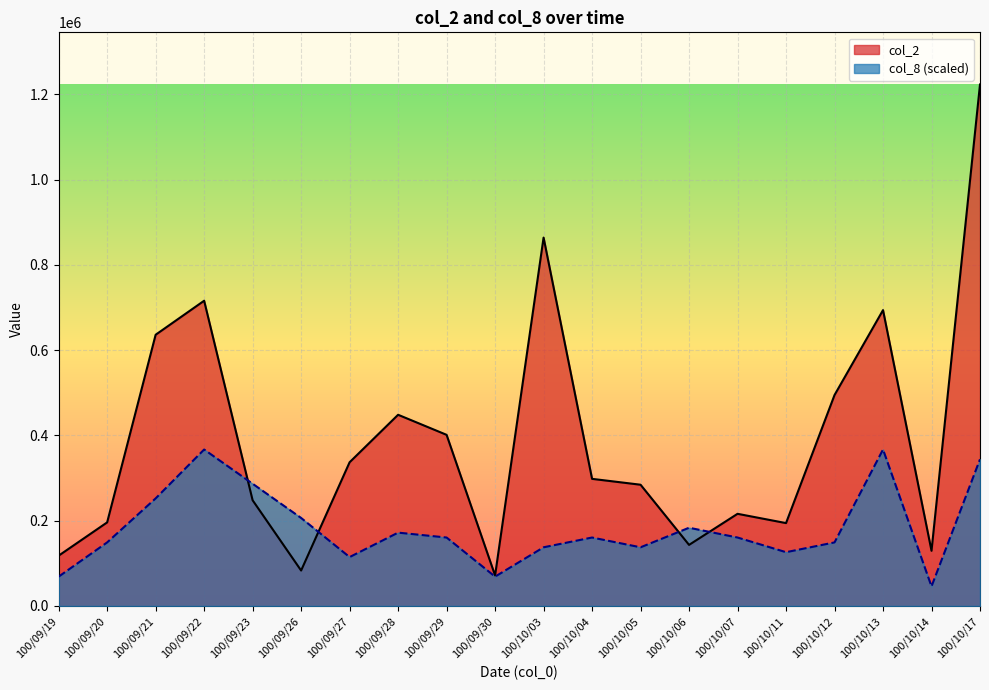

How many interior local valleys does the col_2 series have?

5